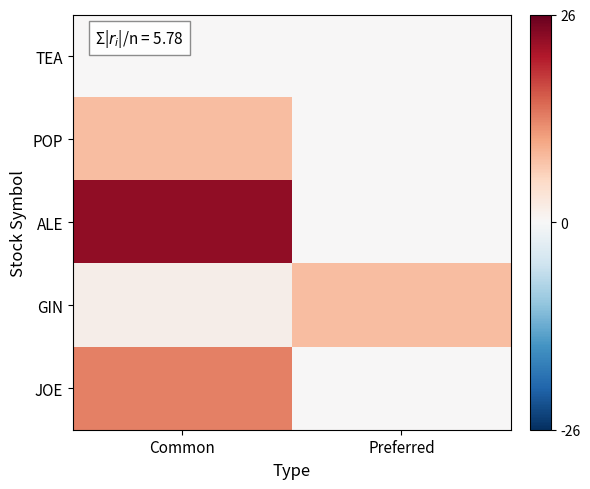

True or false: ALE has a value of 23.0 at Common.

True